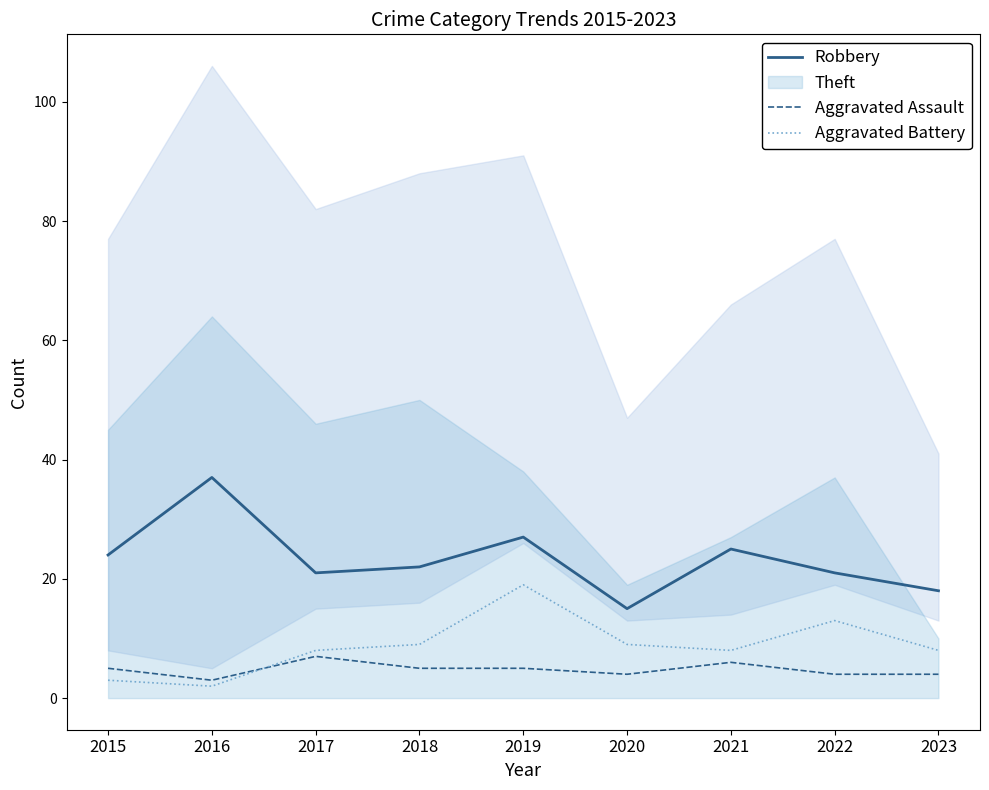

How many categories are shown in the chart?

9